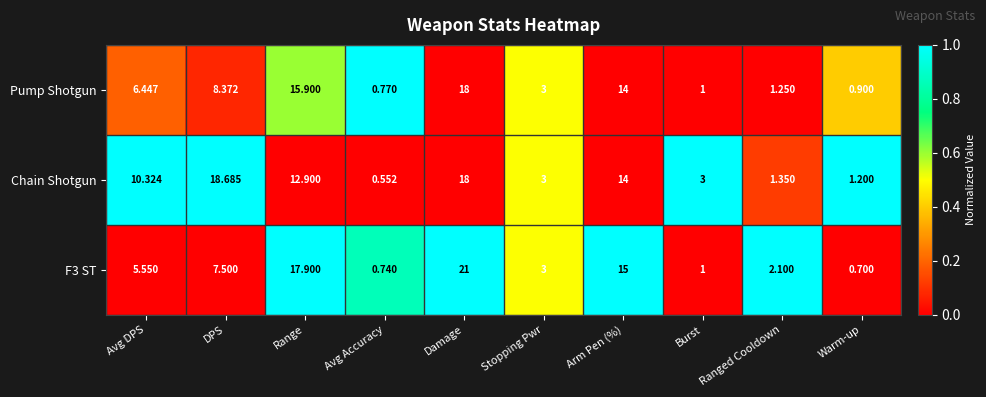

Rank the categories by Pump Shotgun value from lowest to highest.

Avg Accuracy, Warm-up, Burst, Ranged Cooldown, Stopping Pwr, Avg DPS, DPS, Arm Pen (%), Range, Damage